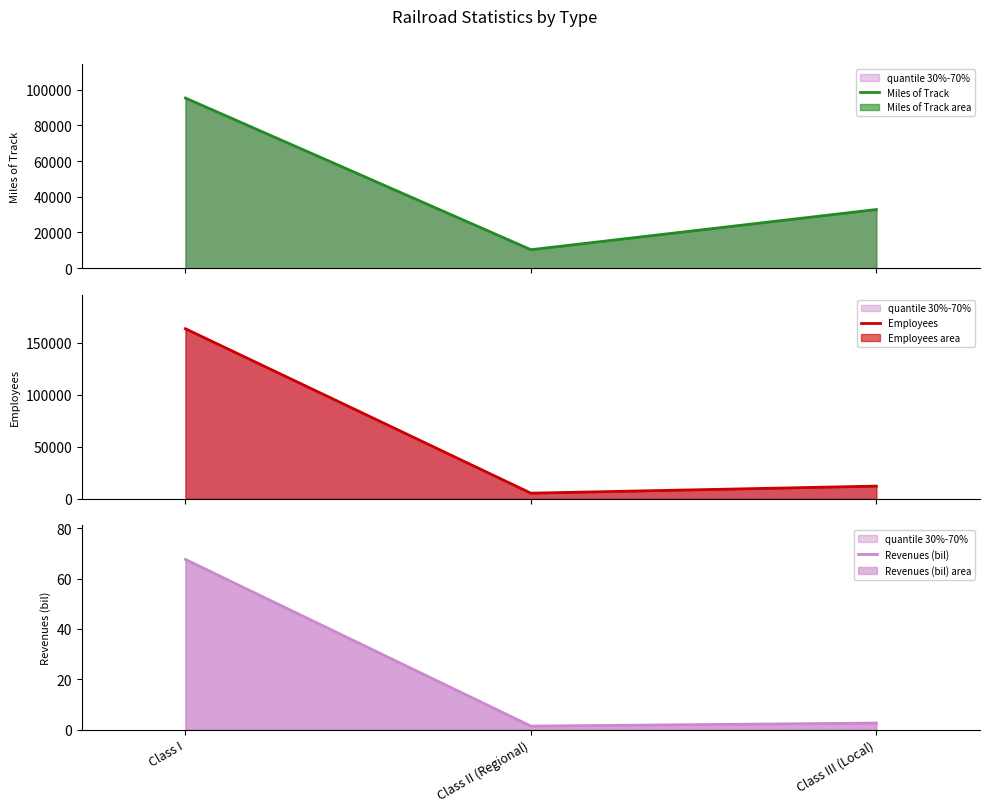

What is the sum of all Miles of Track values?

138477.0